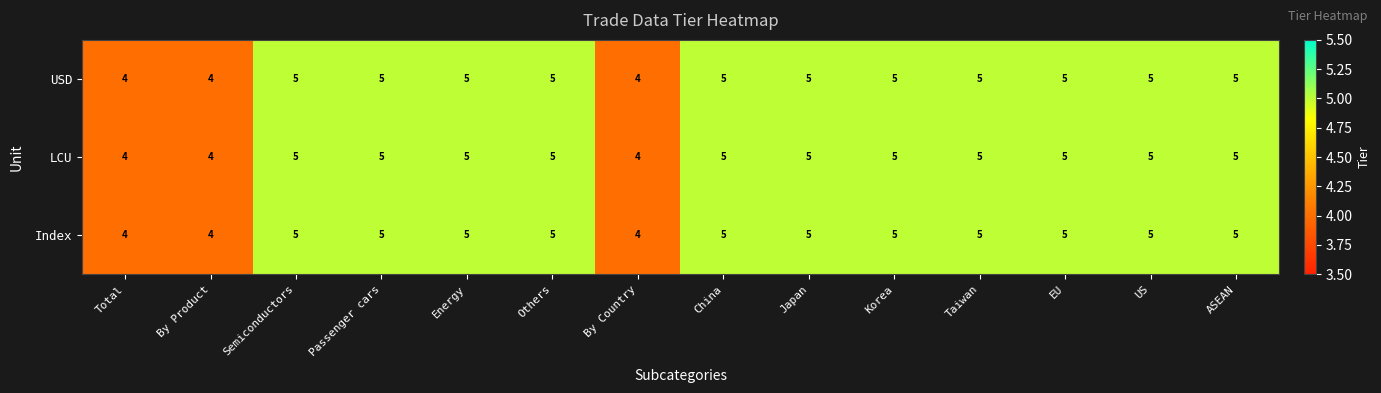

What is the sum of the LCU values at US and Passenger cars?

10